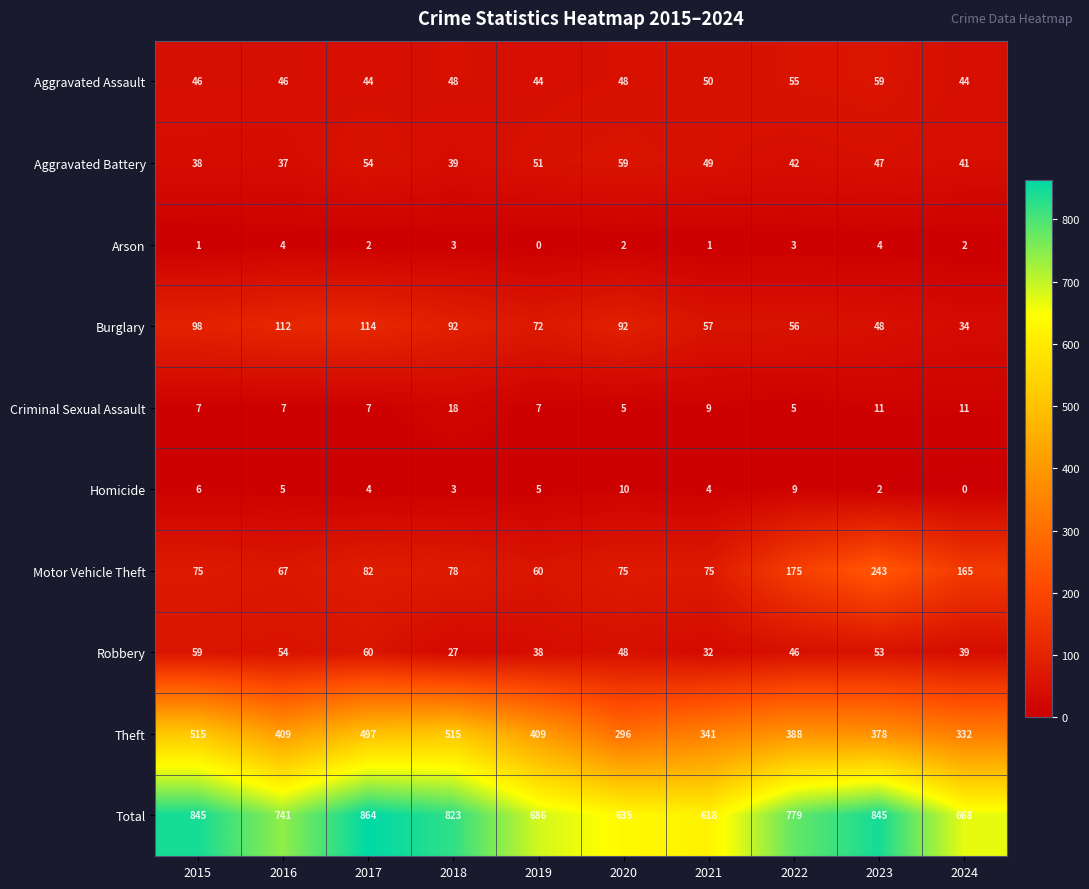

At which category is the sum across all series the highest?

2017